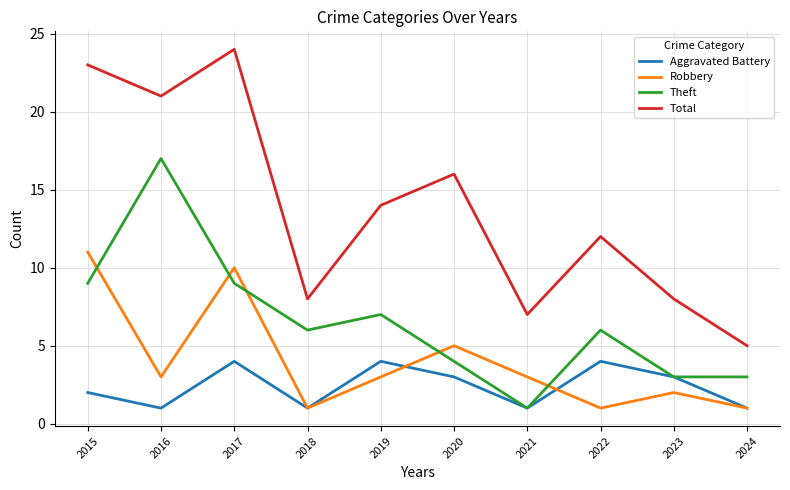

Is the value of Robbery at 2015 greater than the value of Total at 2016?

No